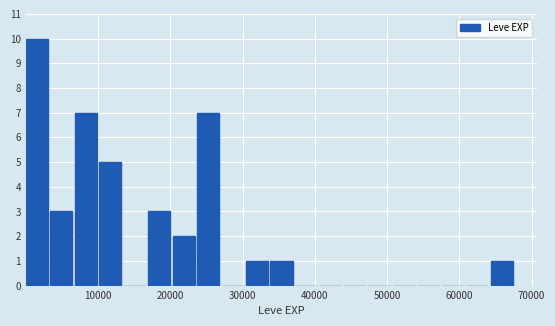

Around what value on the x-axis is the tallest bar? Give the approximate position of its centre, as read against the axis.

2000